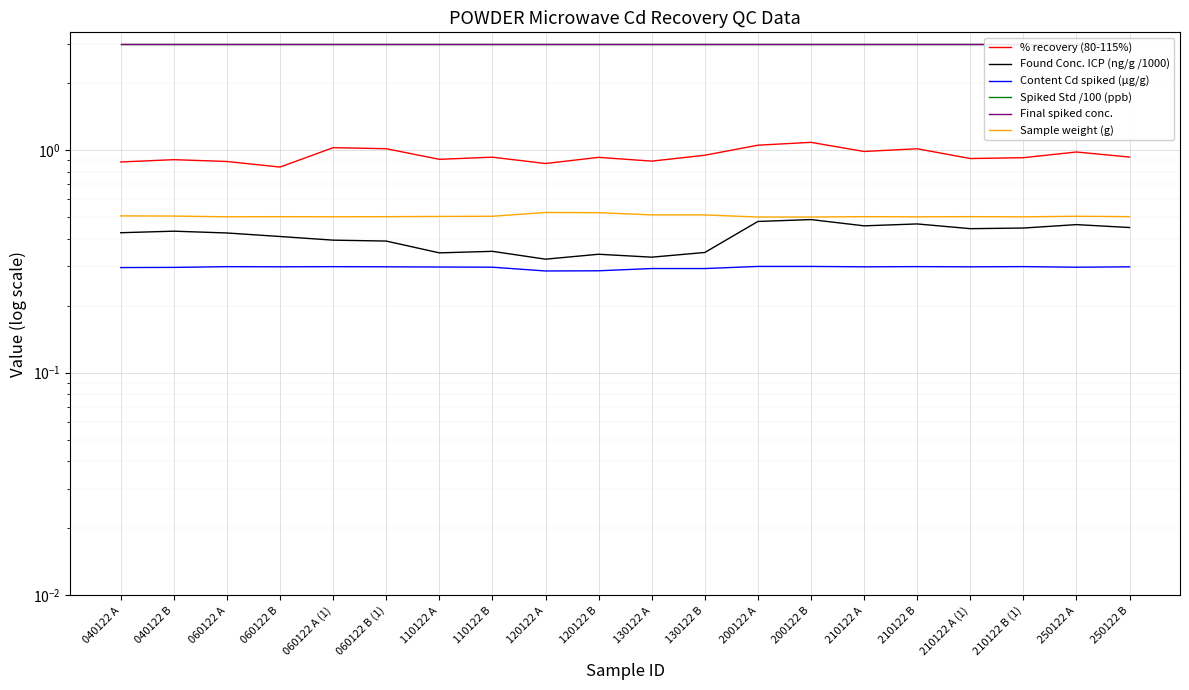

Which has a higher value, 210122 A (1) or 060122 A (1)?

060122 A (1)